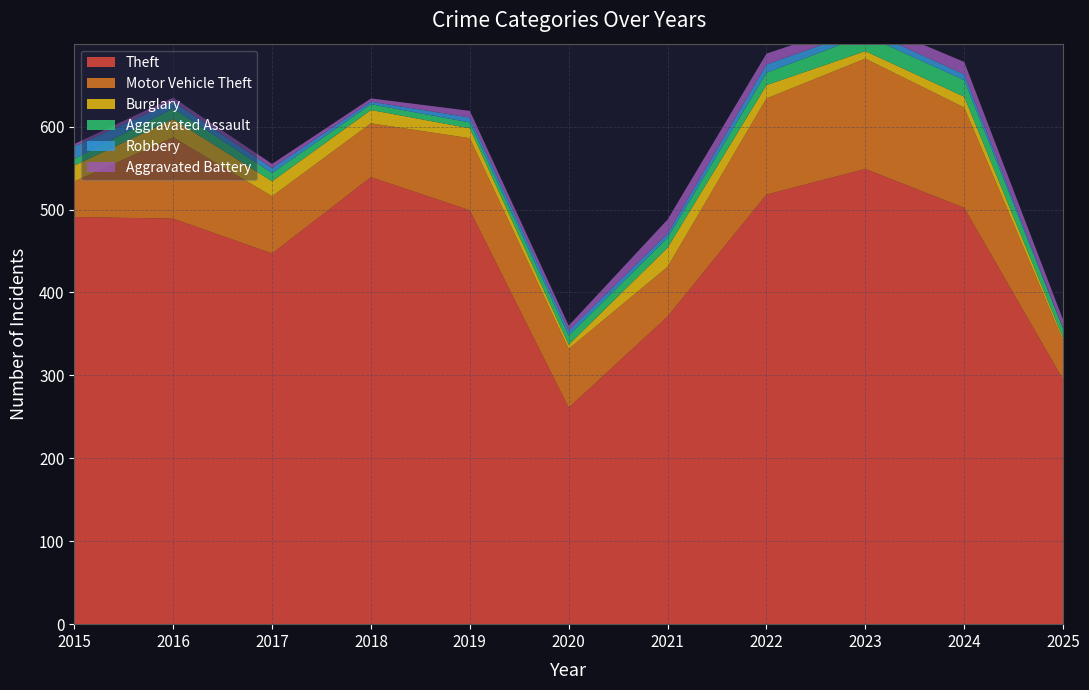

Reading left to right, list all the values displayed in this chart.

Theft: 491	489	447	539	499	261	371	518	549	502	295
Motor Vehicle Theft: 43	98	69	65	87	71	60	116	133	121	47
Burglary: 19	22	18	16	12	5	23	16	9	13	3
Aggravated Assault: 8	13	10	7	7	11	12	15	19	20	11
Robbery: 15	8	6	3	6	6	5	10	7	7	1
Aggravated Battery: 3	5	5	4	8	6	17	13	11	15	10